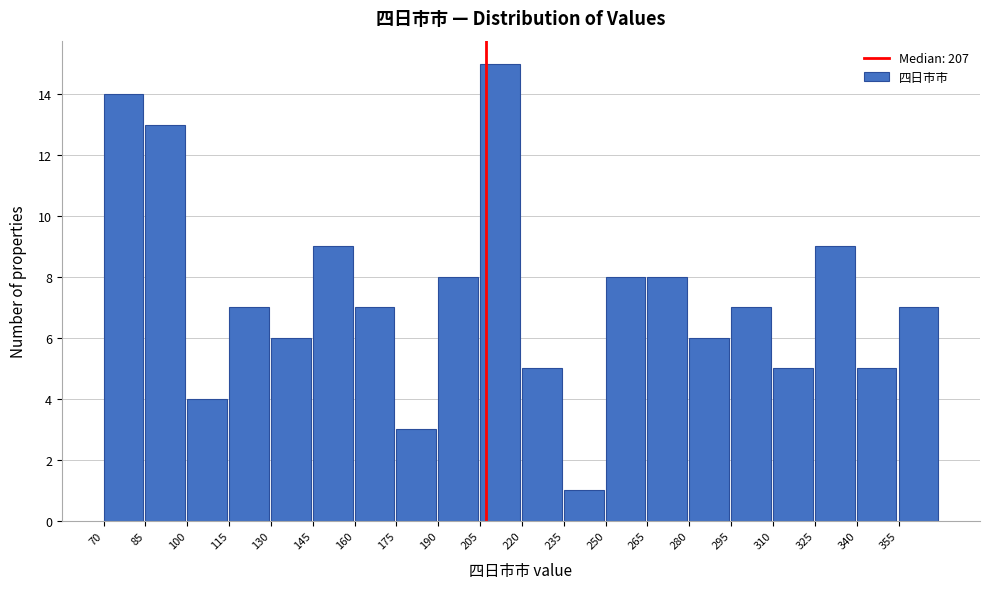

Which range on the x-axis has the tallest bar?

205 to 220